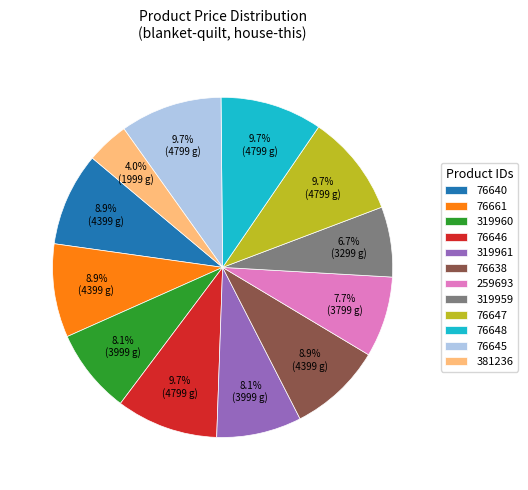

What is the smallest slice in the pie chart?

381236